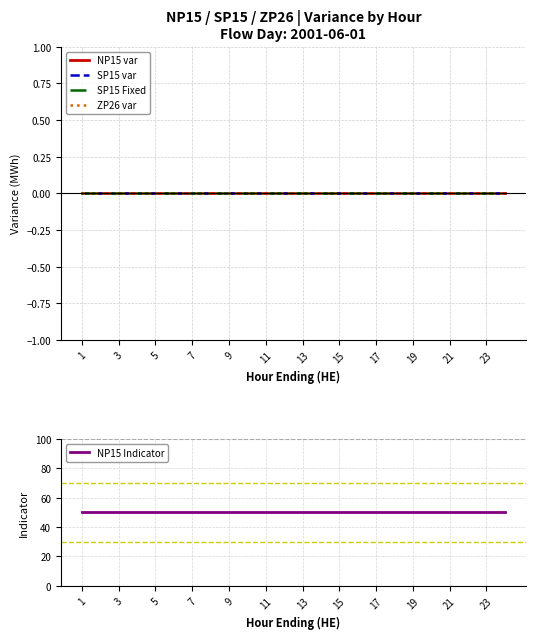

The NP15 Indicator series shows 72 at 15. True or false?

False